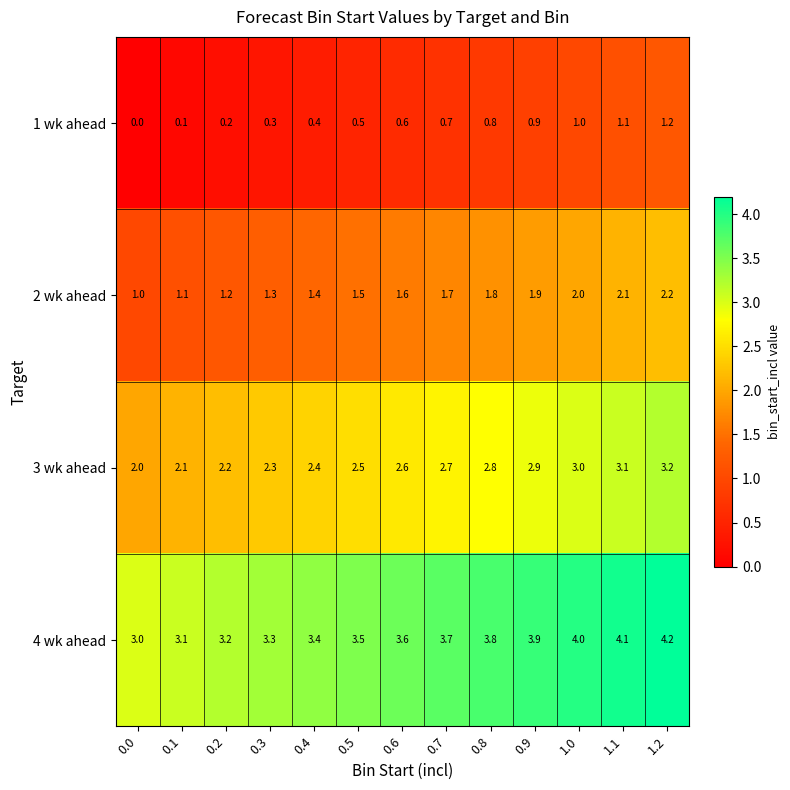

Rank the categories by 3 wk ahead value from lowest to highest.

0.0, 0.1, 0.2, 0.3, 0.4, 0.5, 0.6, 0.7, 0.8, 0.9, 1.0, 1.1, 1.2